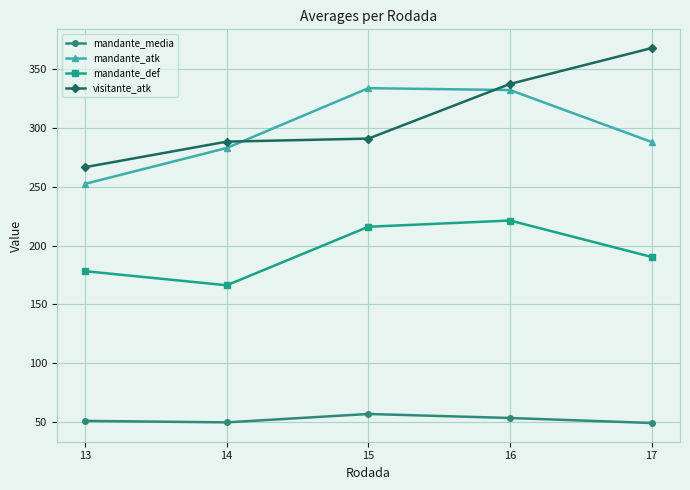

At which category is the sum across all series the highest?

16